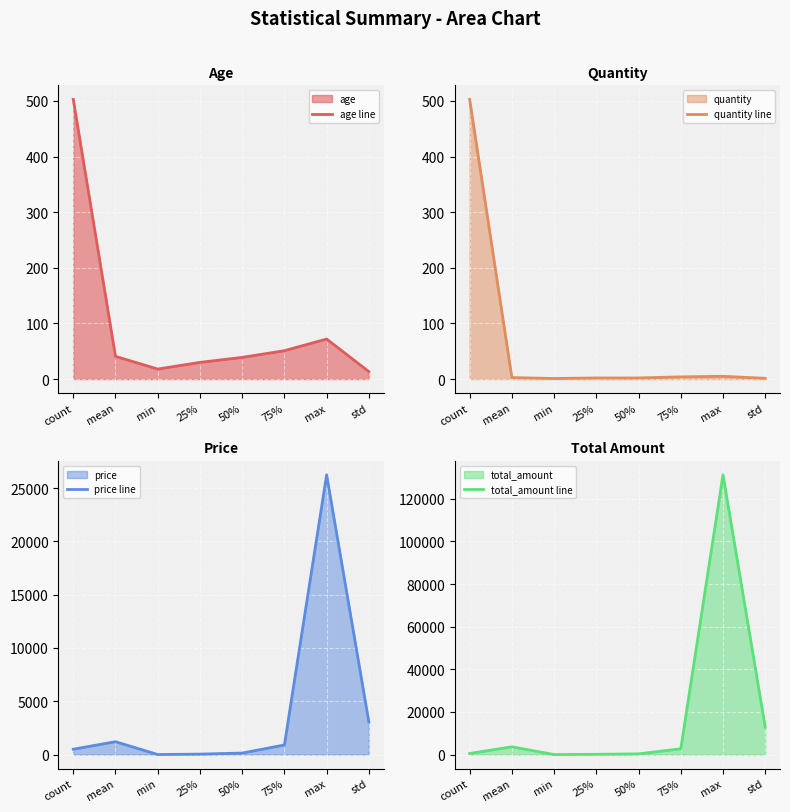

The value of quantity line at count is 503.0. True or false?

True